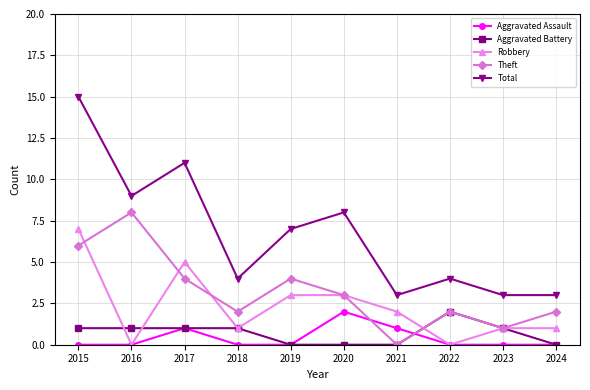

At which category is the sum across all series the highest?

2015